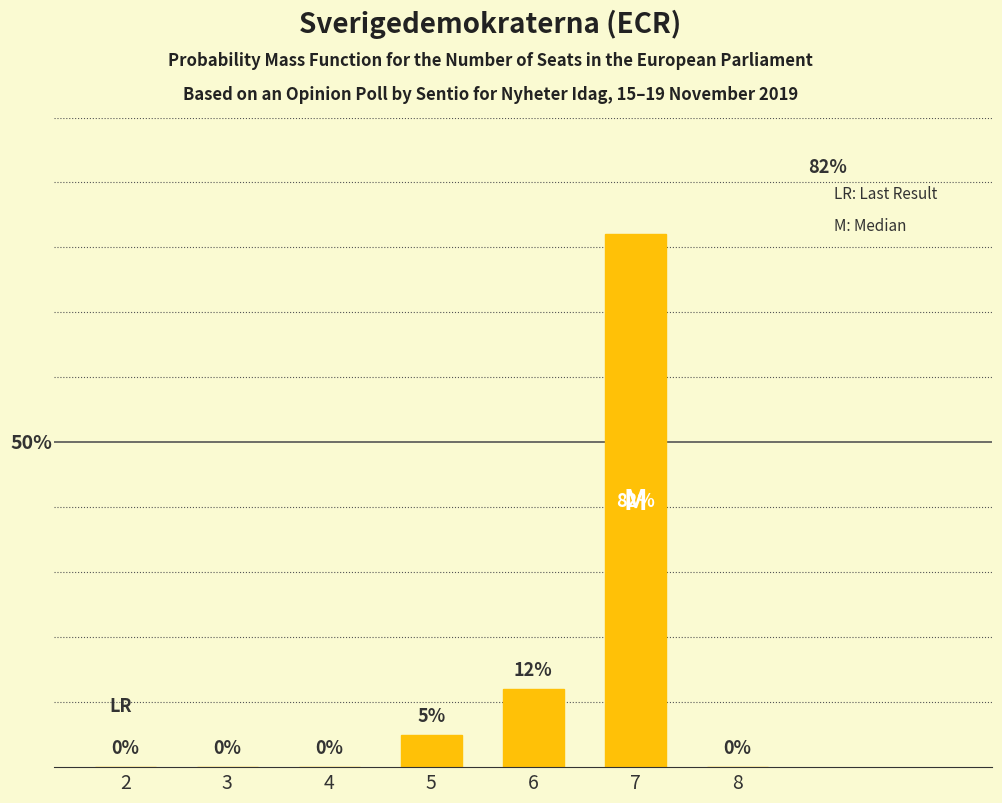

Reading left to right, what are all the values shown in this chart?

0	0	0	5	12	82	0